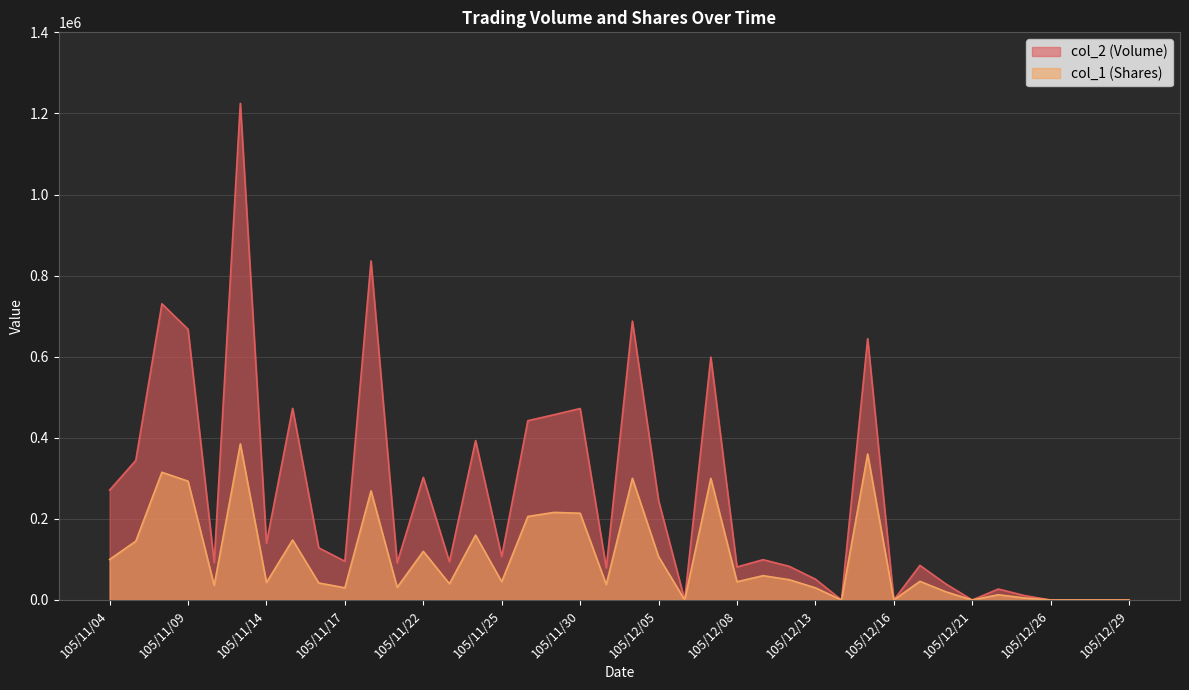

Reading left to right, what are all the values shown in this chart?

col_2 (Volume): 271000	344150	730500	667560	92110	1224880	140300	472650	128620	95500	836190	91490	302550	94200	393150	107250	442190	456930	472200	79060	687700	245660	0	599000	81410	99400	83000	51400	0	644600	0	85330	39200	0	27060	10900	0	0	0	0
col_1 (Shares): 100000	145000	315000	293000	36000	385000	43000	148000	42000	30000	269000	31000	120000	40000	160000	45000	206000	216000	214000	38000	300000	107000	0	300000	45000	60000	50000	30000	0	360000	0	46000	20000	0	13000	5000	0	0	0	0